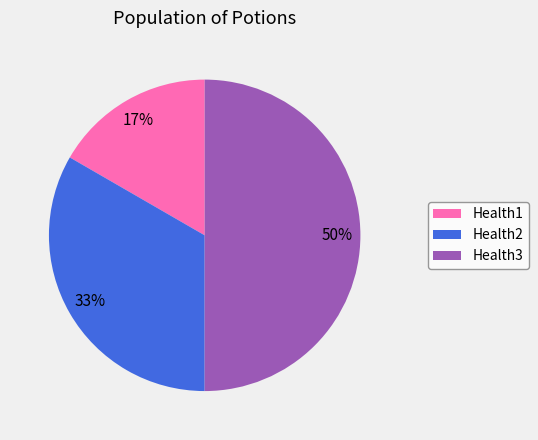

To the nearest percent, what is the difference between the Health3 and Health1 slice percentages?

33%